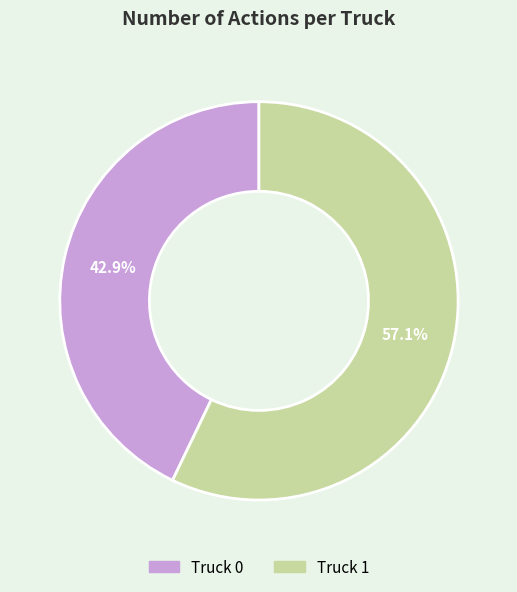

What percentage do Truck 1 and Truck 0 together represent?

100.0%